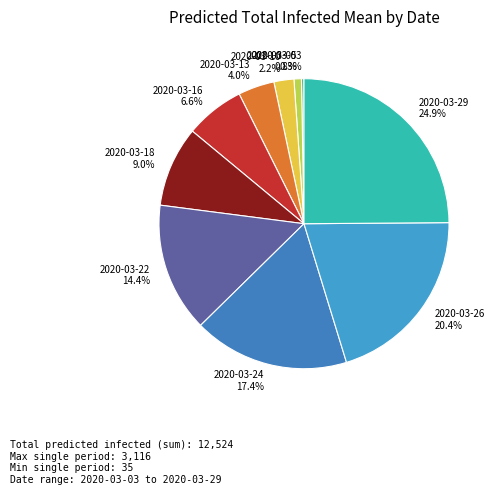

Which slice is the smallest?

2020-03-03